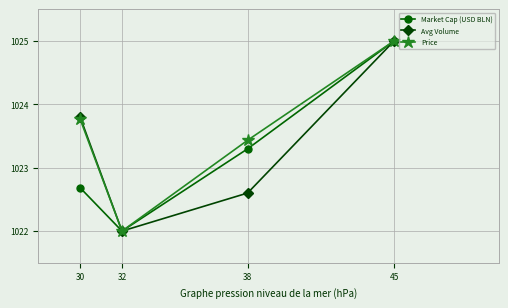

Count the number of categories in the chart.

4